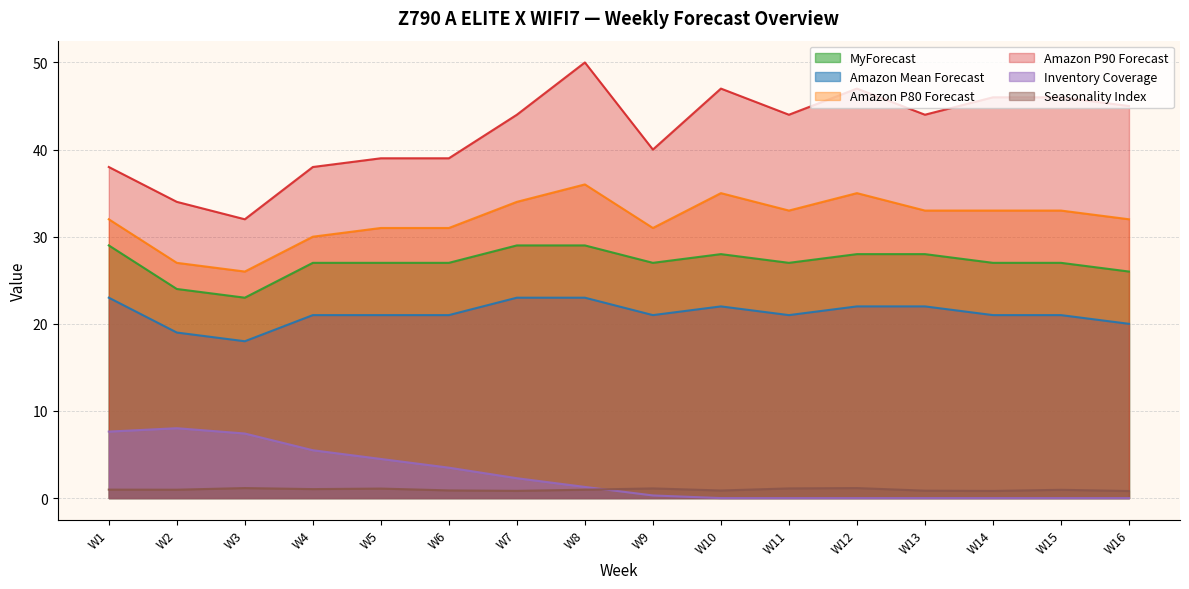

What is the sum of all Inventory Coverage values?

40.4